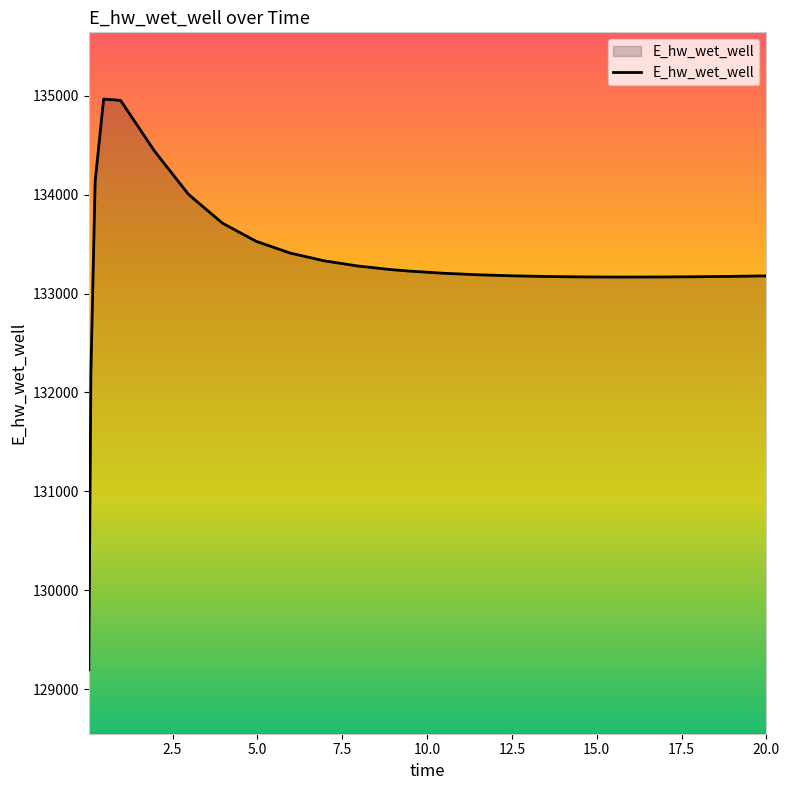

What is the smallest value displayed?

129196.1